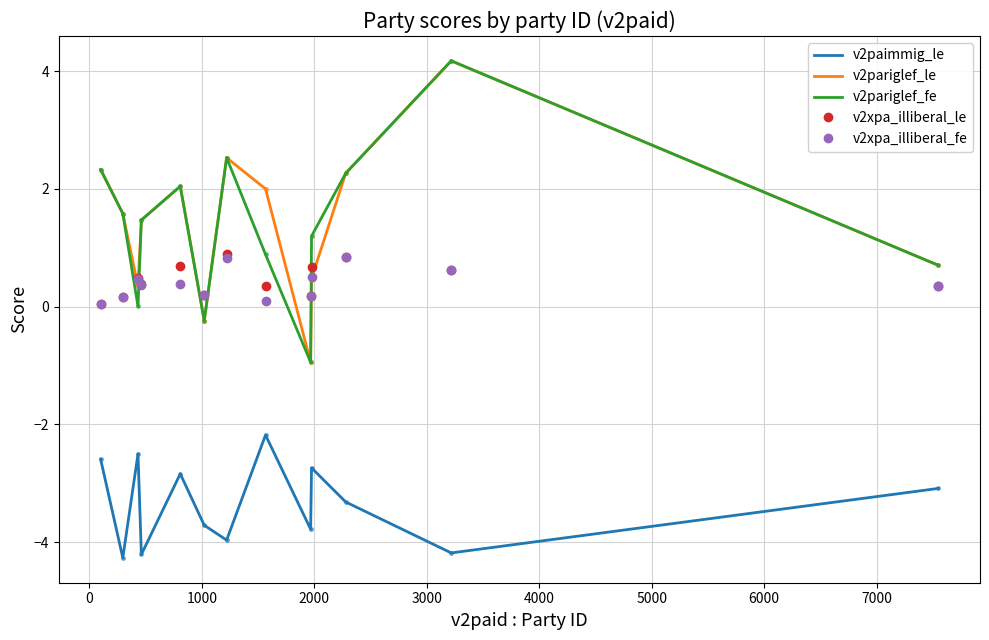

What is the maximum value shown in the chart?

4.2